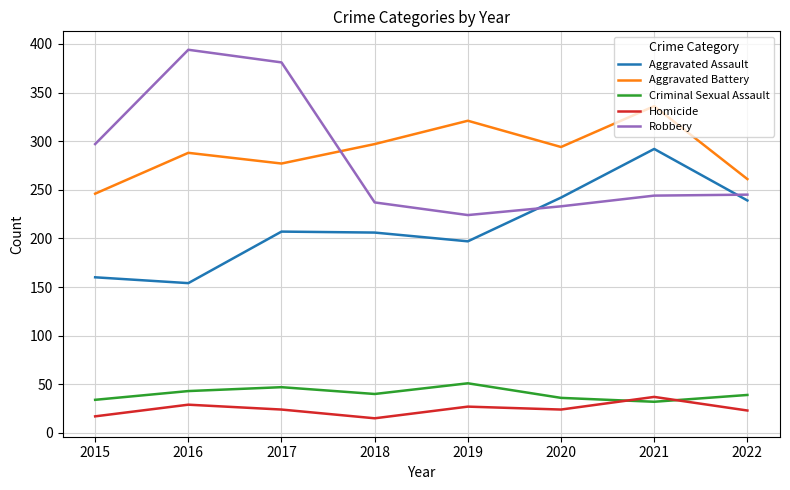

What is the difference between the highest and lowest values at 2021?

304